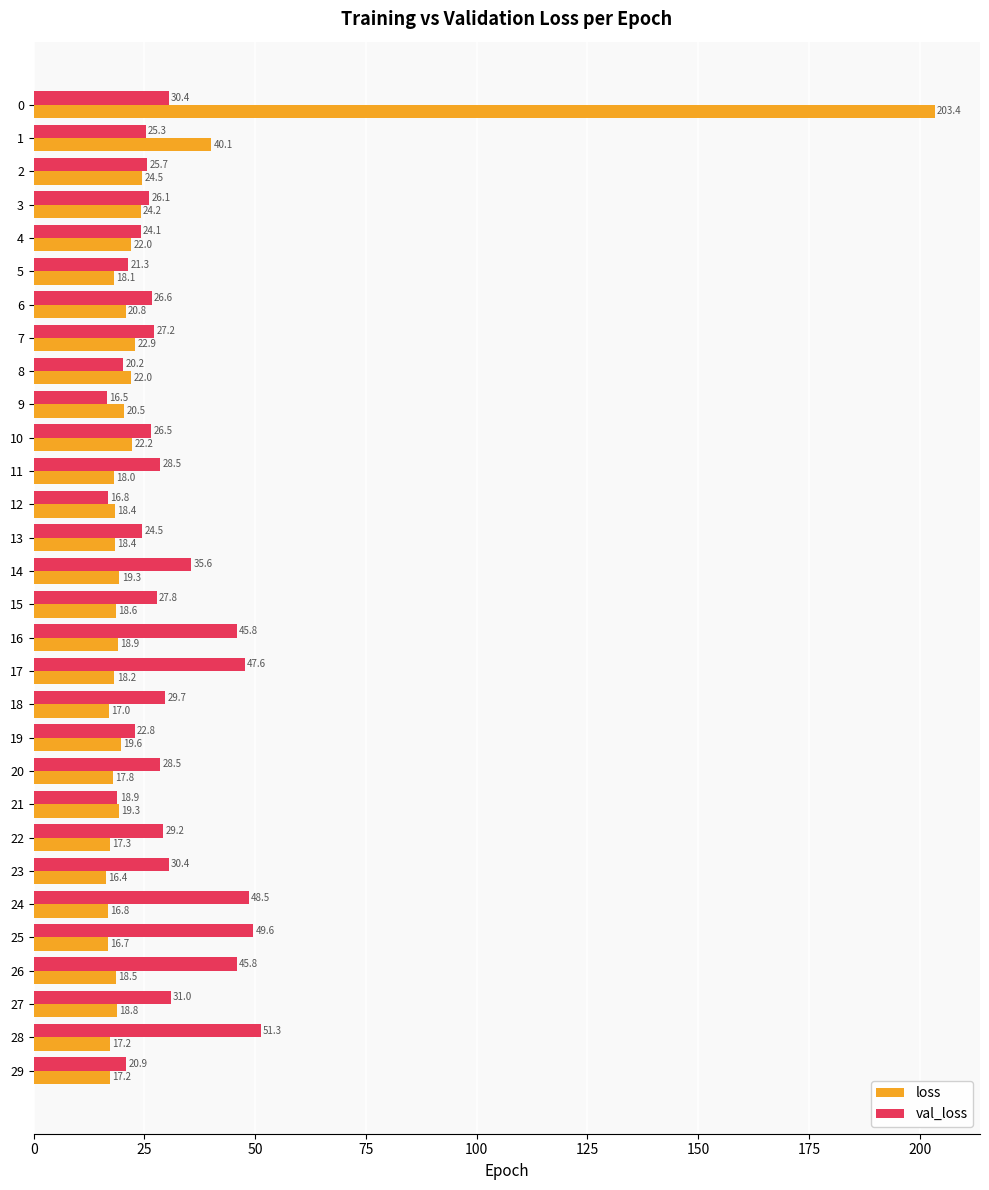

What is the smallest value displayed?

16.4